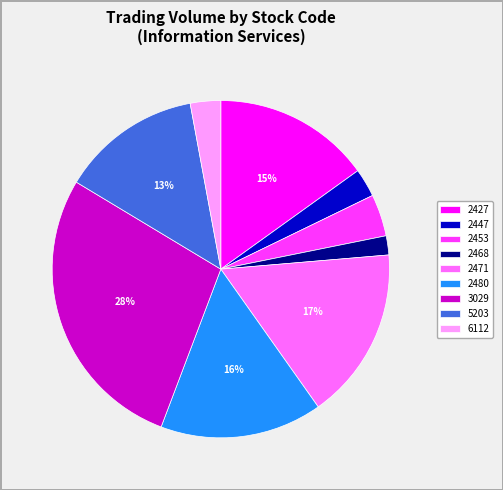

Which slice is the largest?

3029